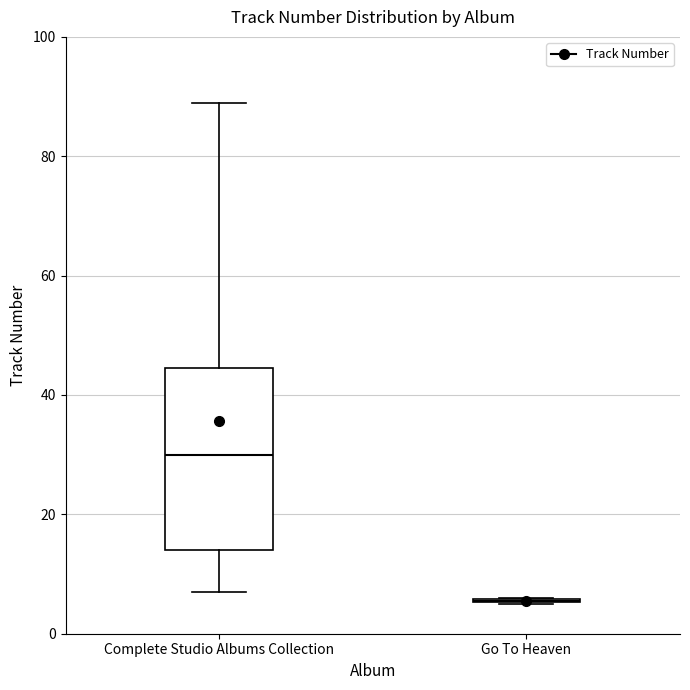

Comparing the boxes themselves (not the whiskers), which one is the tallest?

Complete Studio Albums Collection